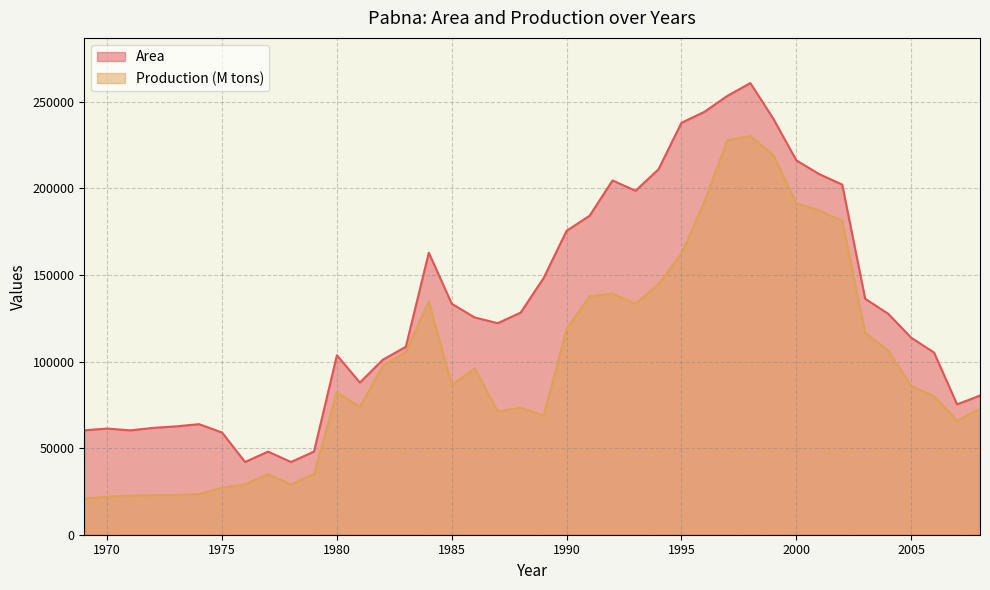

What is the spread (max minus min) of values at 1978?

12941